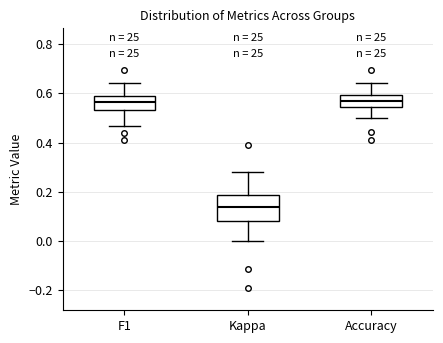

Which box is the tallest, from its lower edge to its upper edge?

Kappa